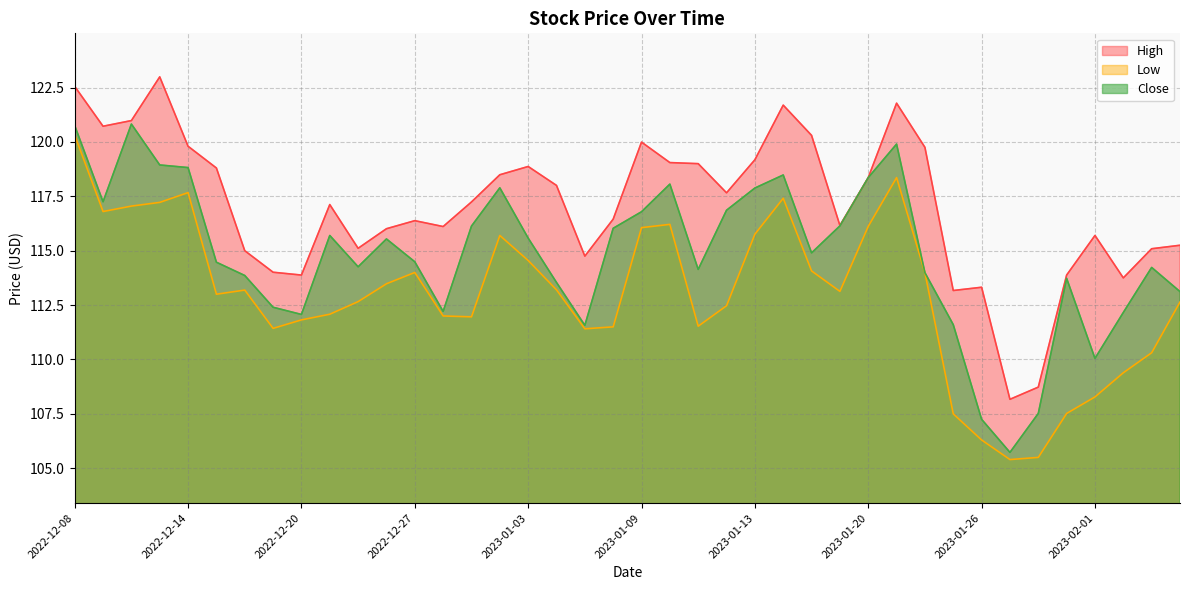

Which series changed the most between 2023-01-09 and 2023-01-12?

Low